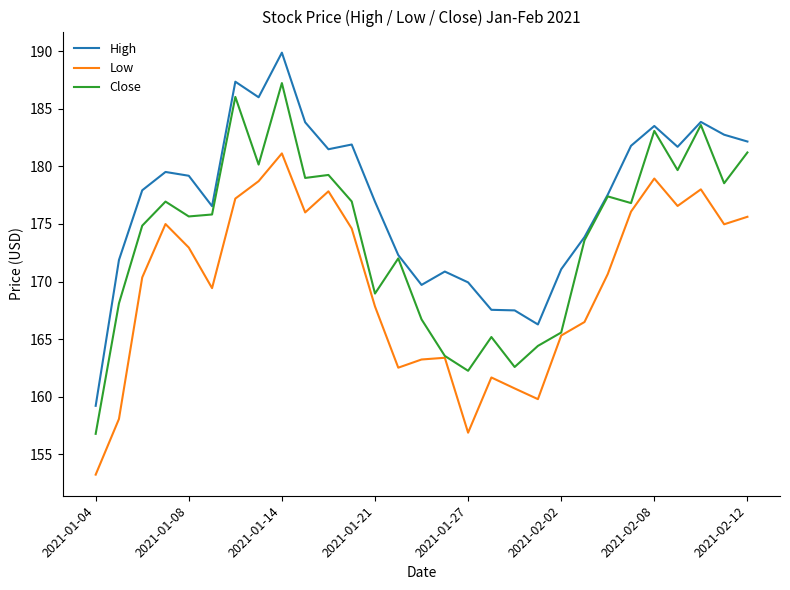

True or false: High and Low intersect in this chart.

False